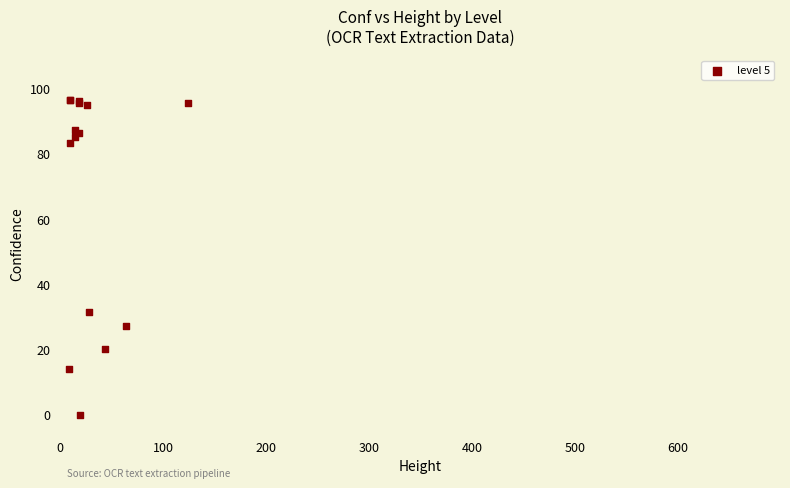

What Y value in the scatter plot is closest to 48?

31.5